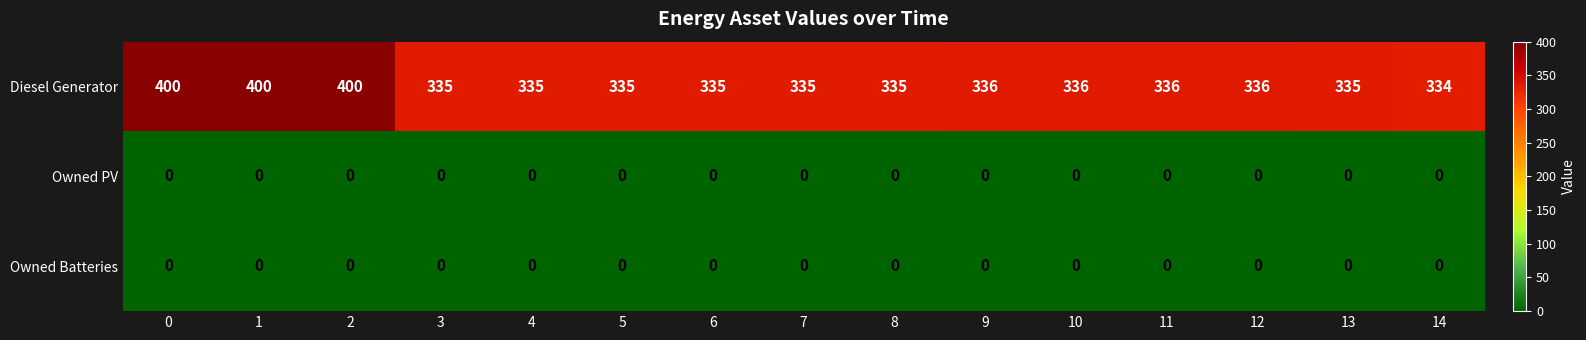

What is the total value across all series at 4?

335